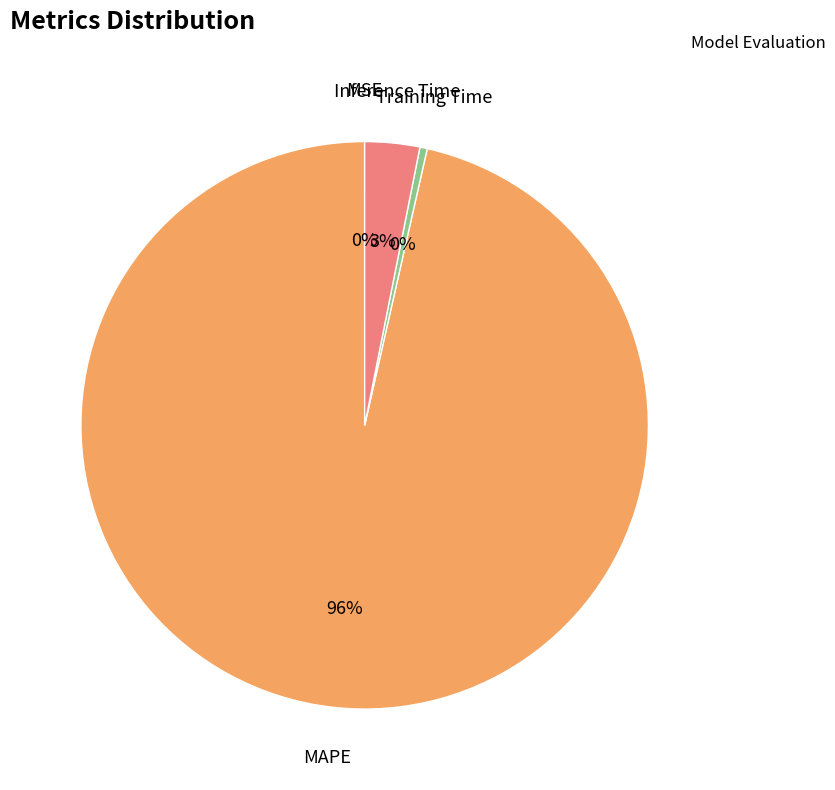

Is there a majority slice in this chart?

Yes